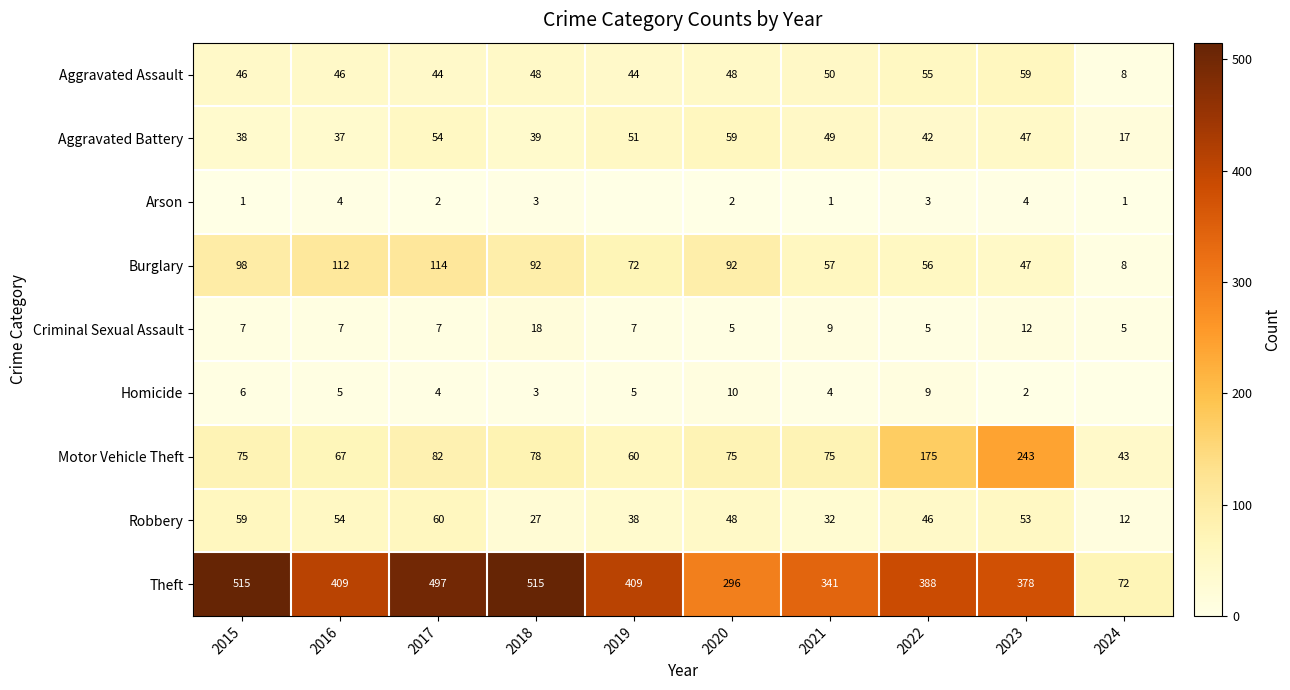

The value of Criminal Sexual Assault at 2024 is 2. True or false?

False